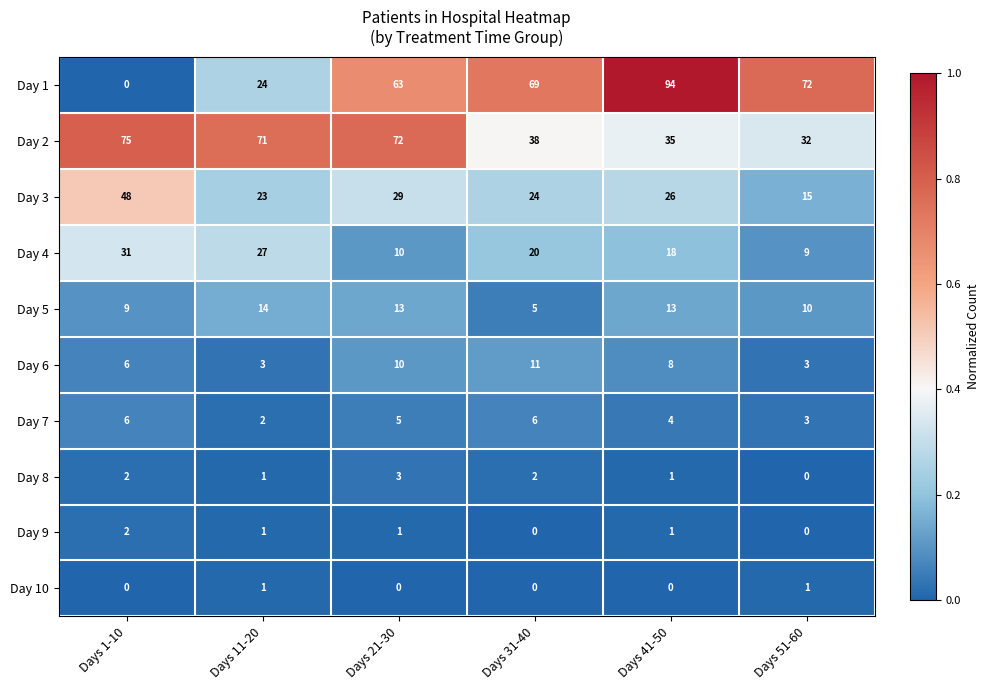

The value of Day 1 at Days 11-20 is 24. True or false?

True